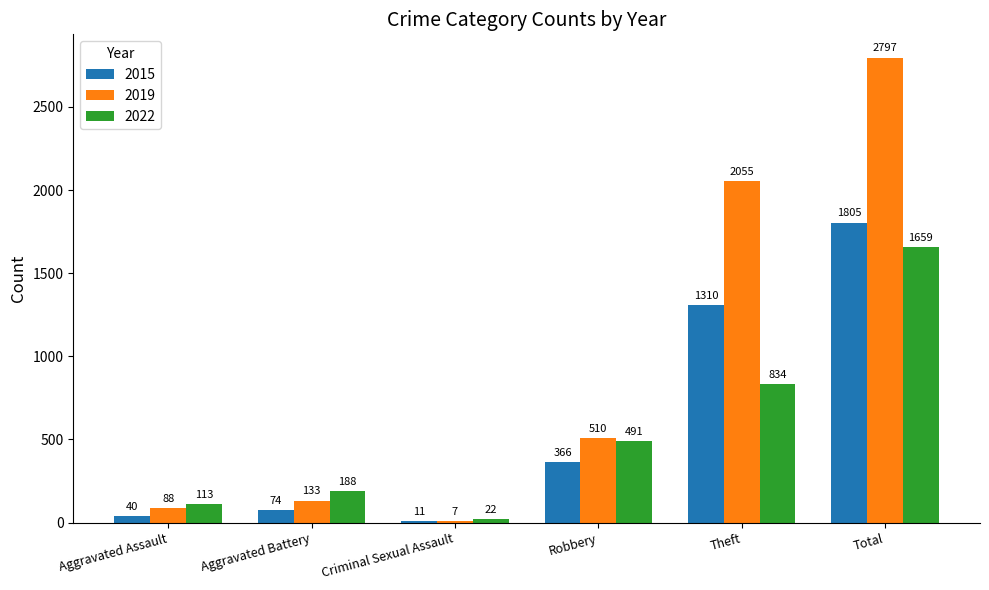

At which label is 2022 closest to 840?

Theft